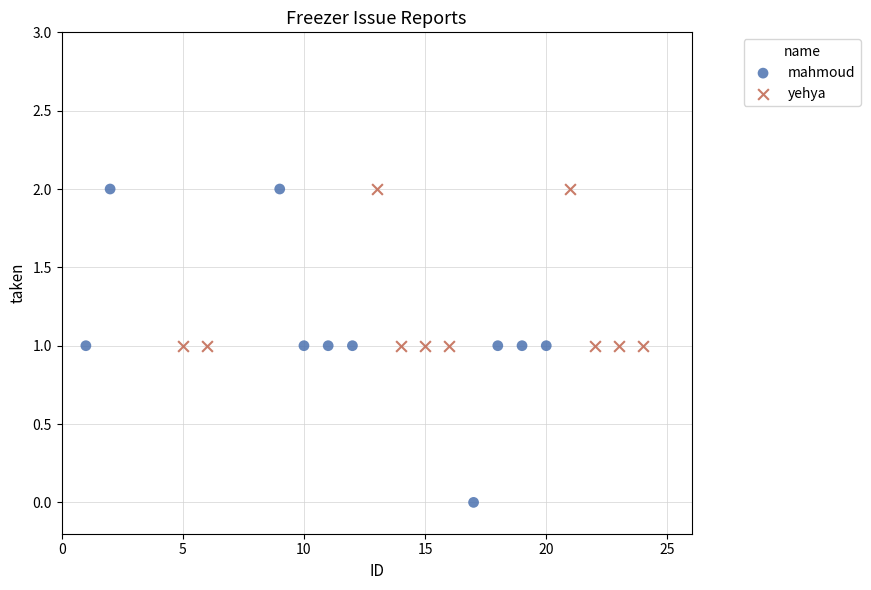

Which series contains the lowest Y value?

mahmoud